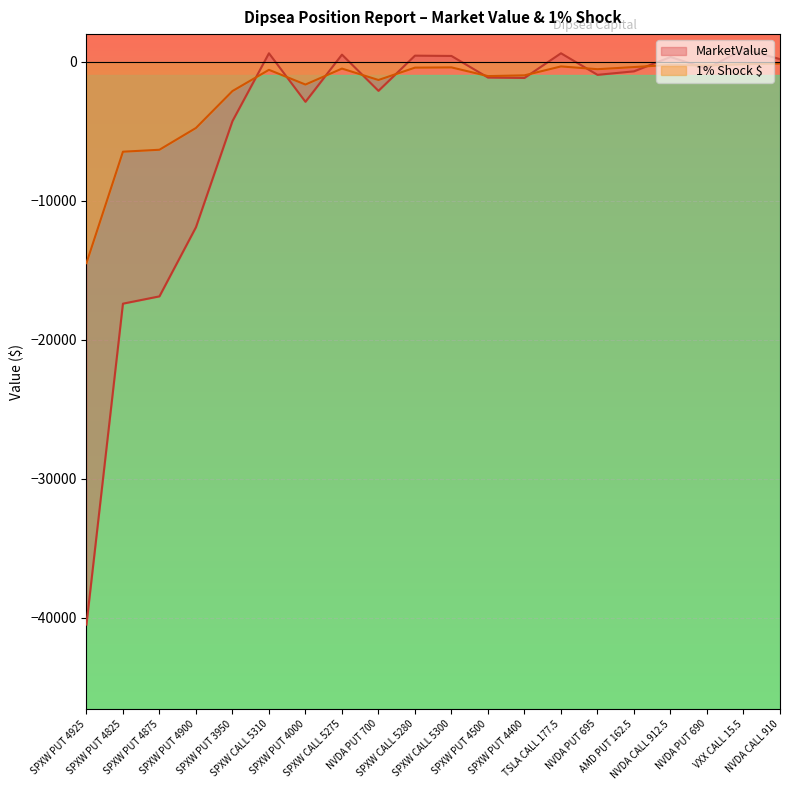

At how many categories does at least one series exceed -31392?

20